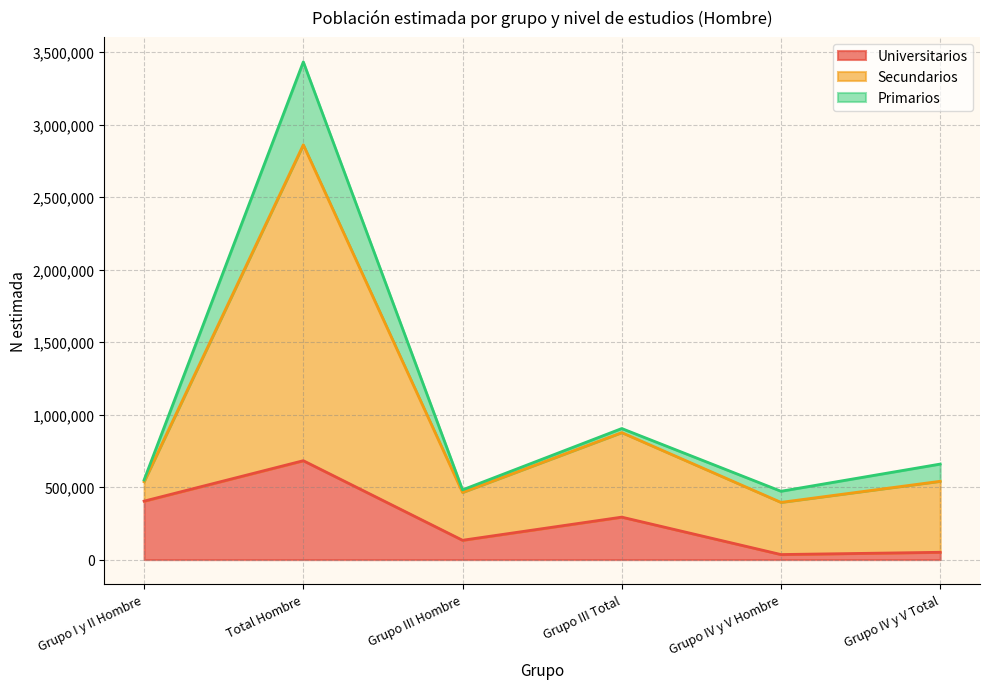

What is the value of the Universitarios point at the 6th from the left?

50507